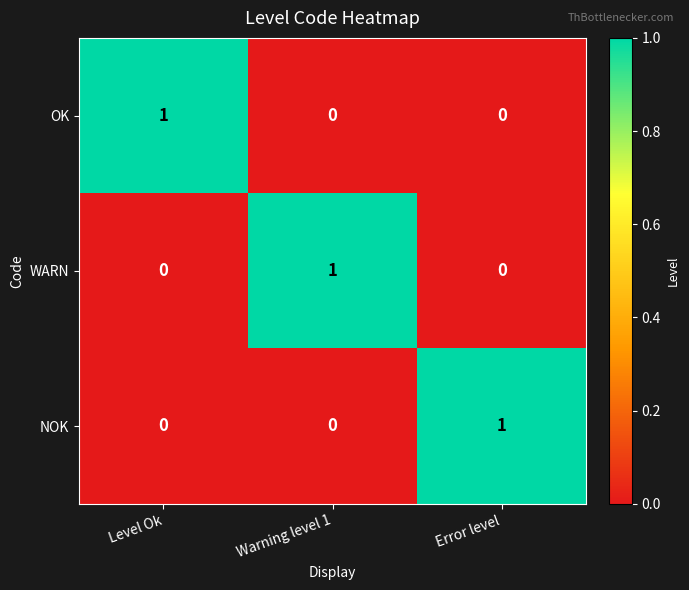

The value of WARN at Error level is 1. True or false?

False